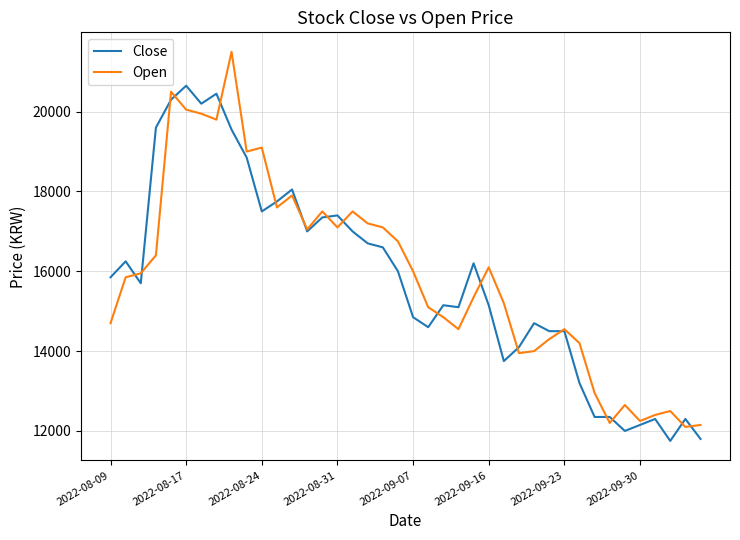

What is the highest value of the Close series?

20650